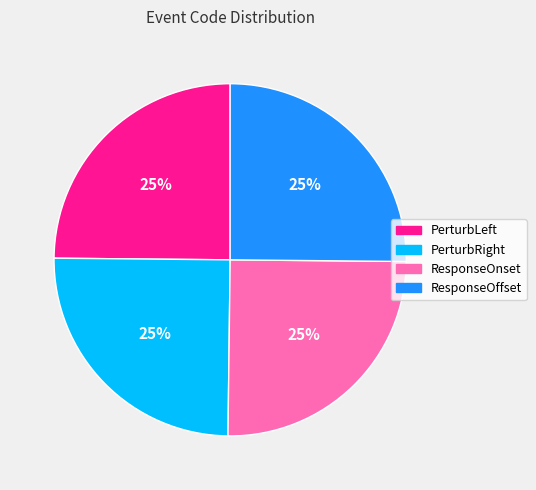

Is it true that ResponseOnset is 40% of the pie?

False